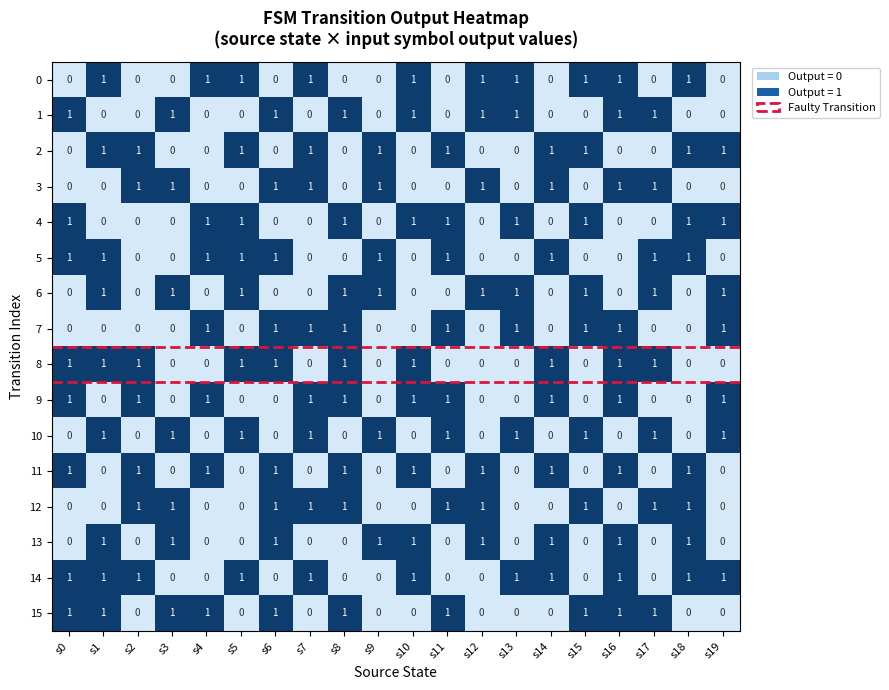

Is it true that 5 equals 2 at s9?

False